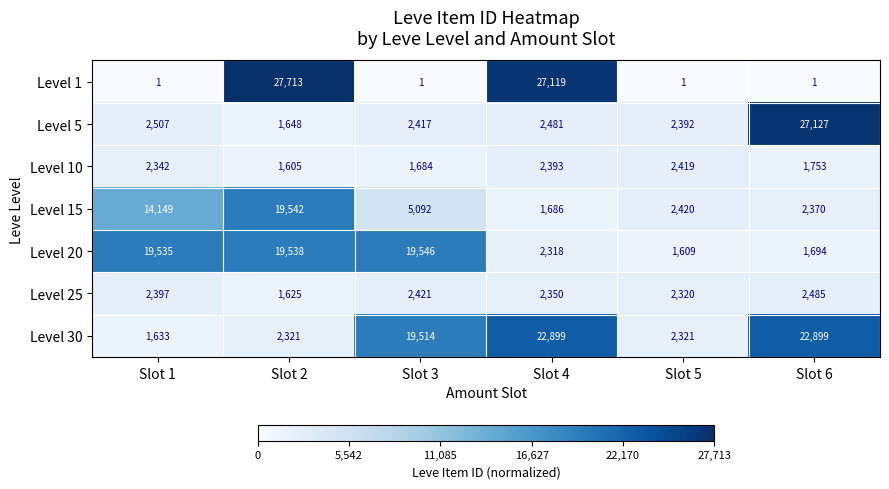

What is the total value across all series at Slot 6?

58329